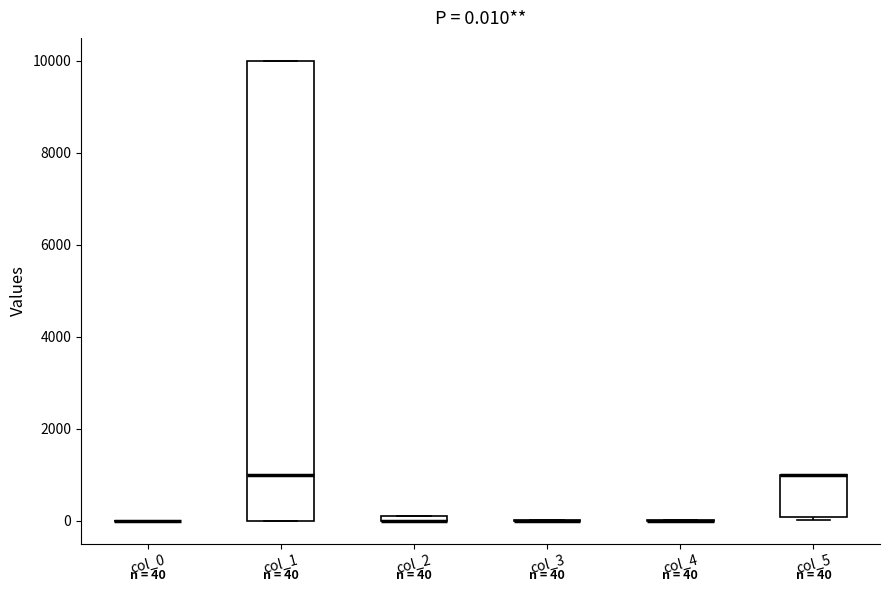

Comparing the boxes themselves (not the whiskers), which one is the tallest?

col_1